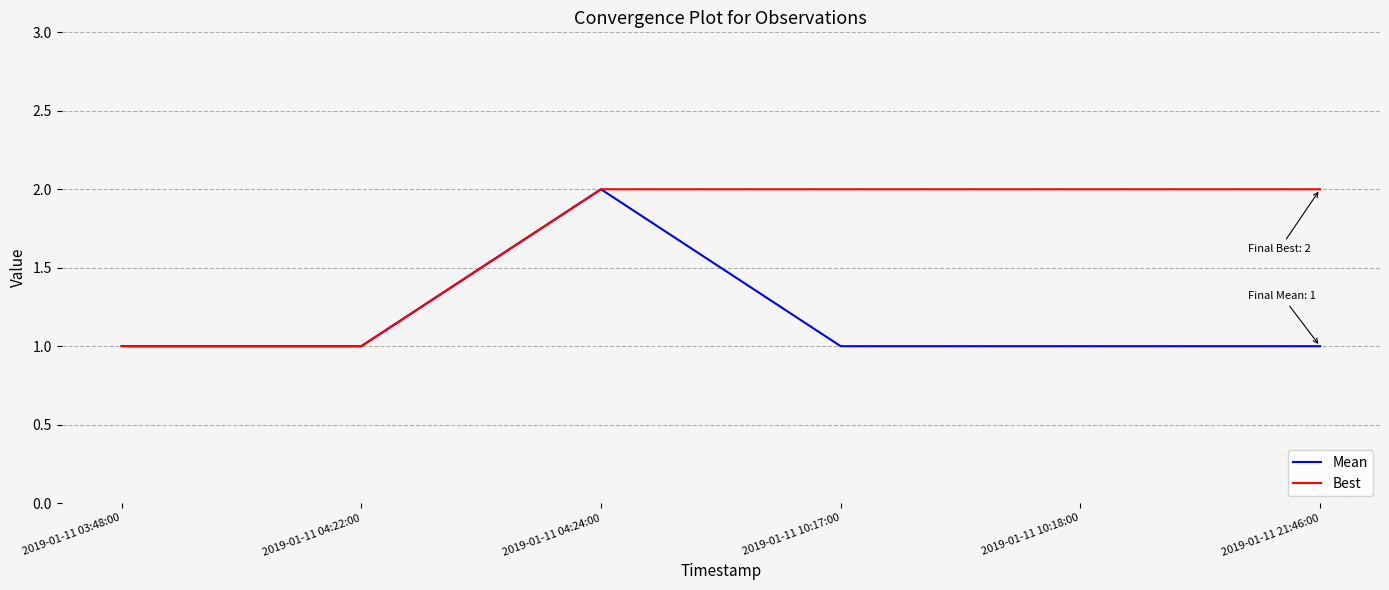

What position from the right is 2019-01-11 04:24:00?

4